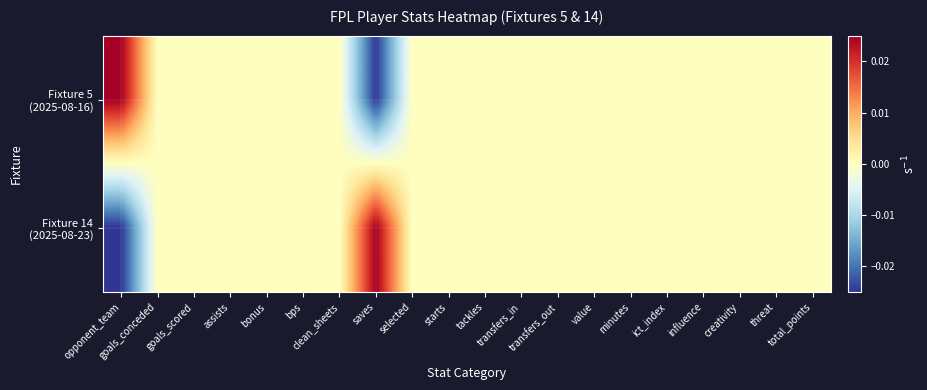

Which label corresponds to the smallest value in the chart?

saves